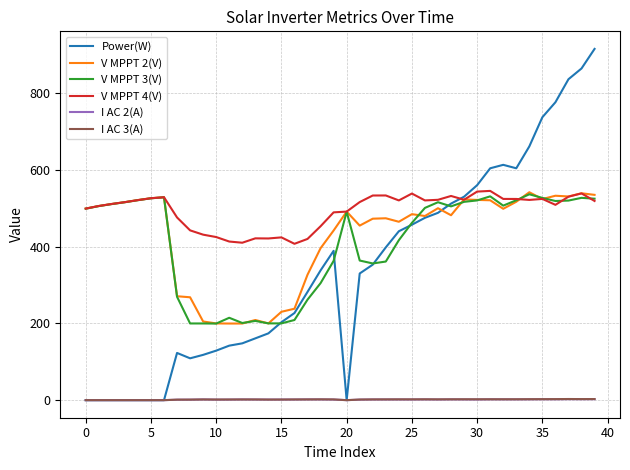

Which series has the largest range (max minus min)?

Power(W)